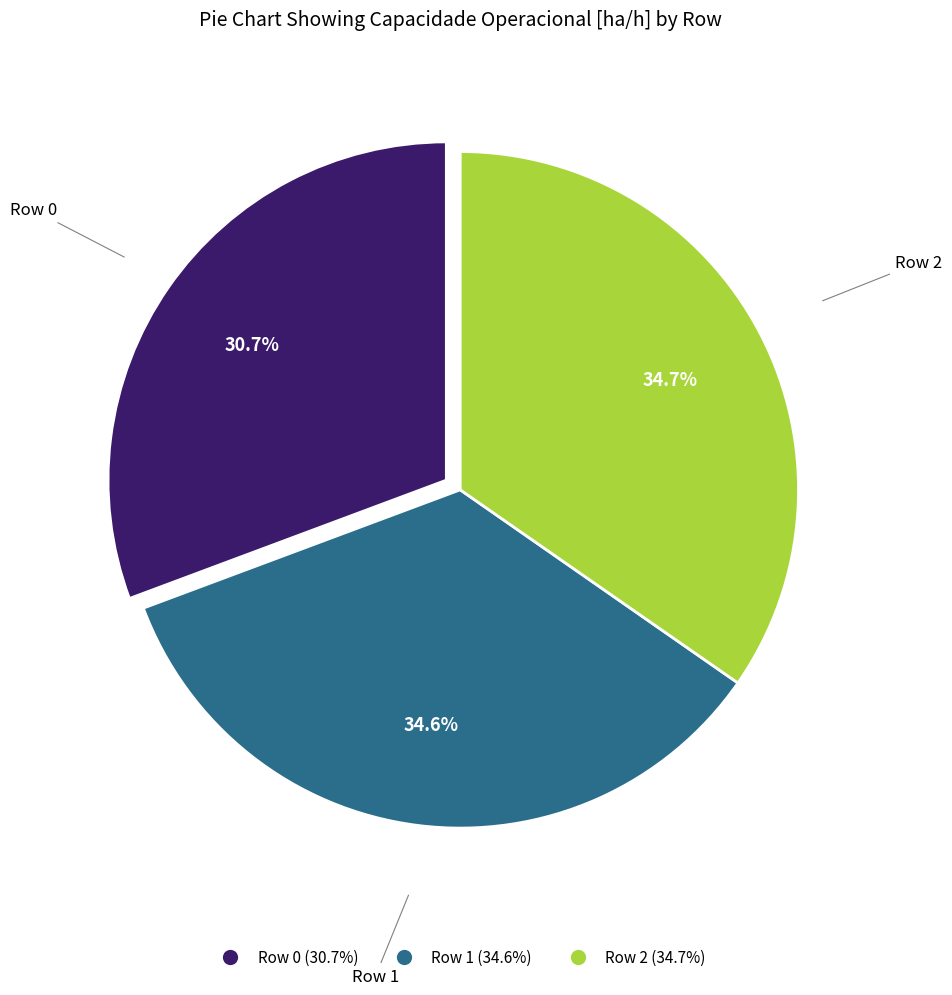

What percentage is NOT represented by Row 0?

69.3%